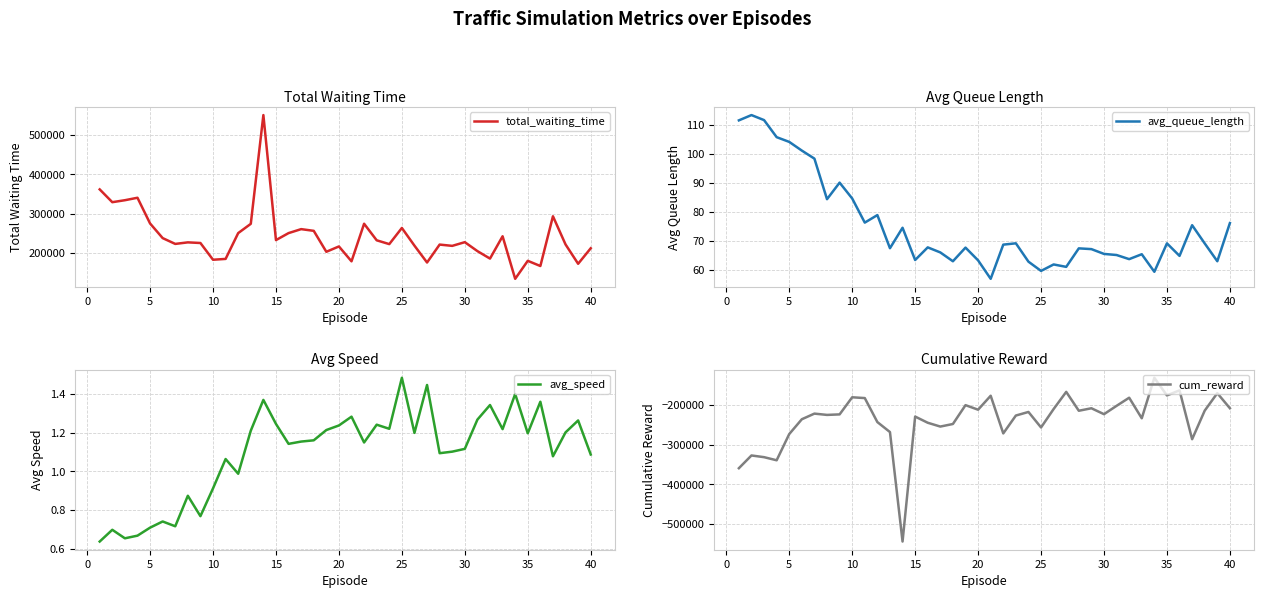

What is the maximum value for total_waiting_time?

550937